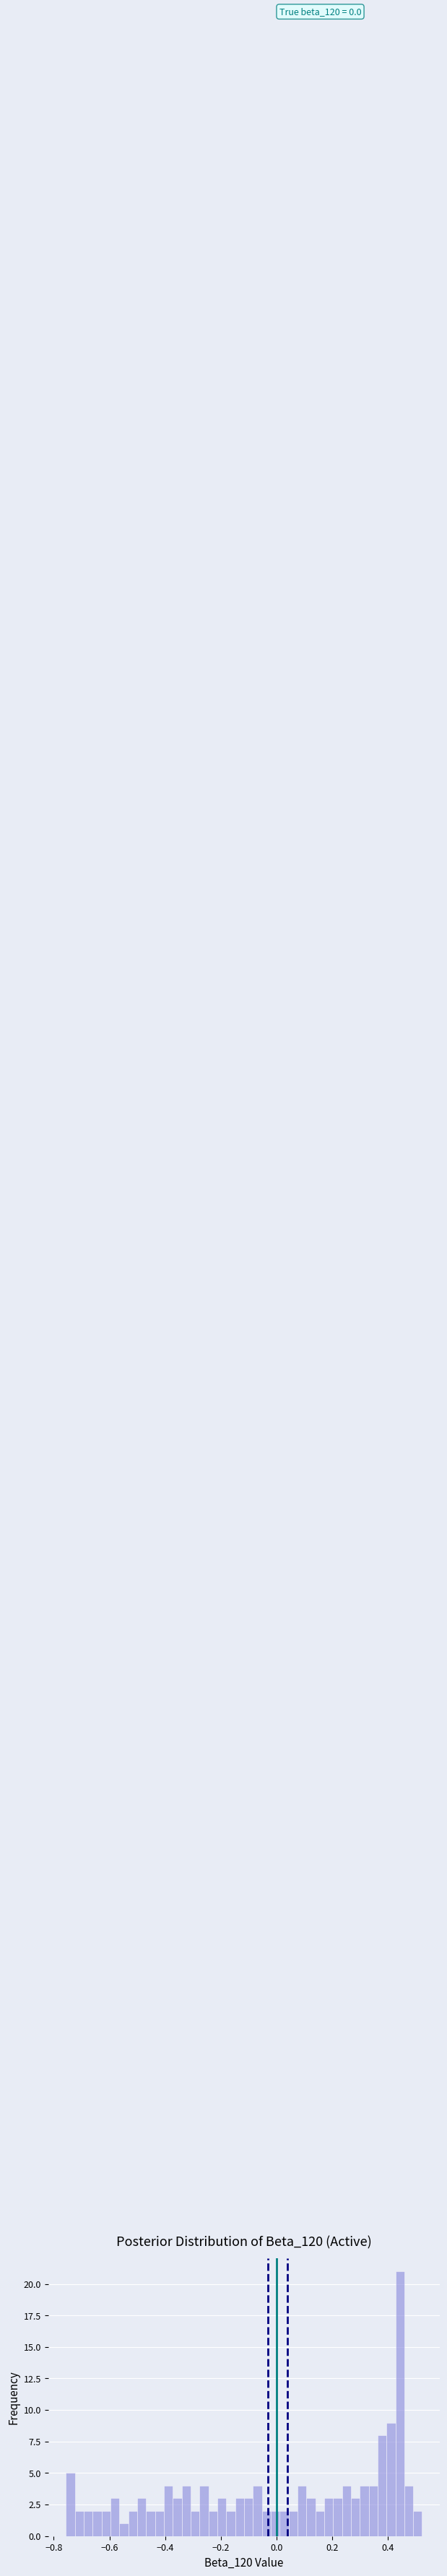

Around what value on the x-axis is the tallest bar? Give the approximate position of its centre, as read against the axis.

0.44